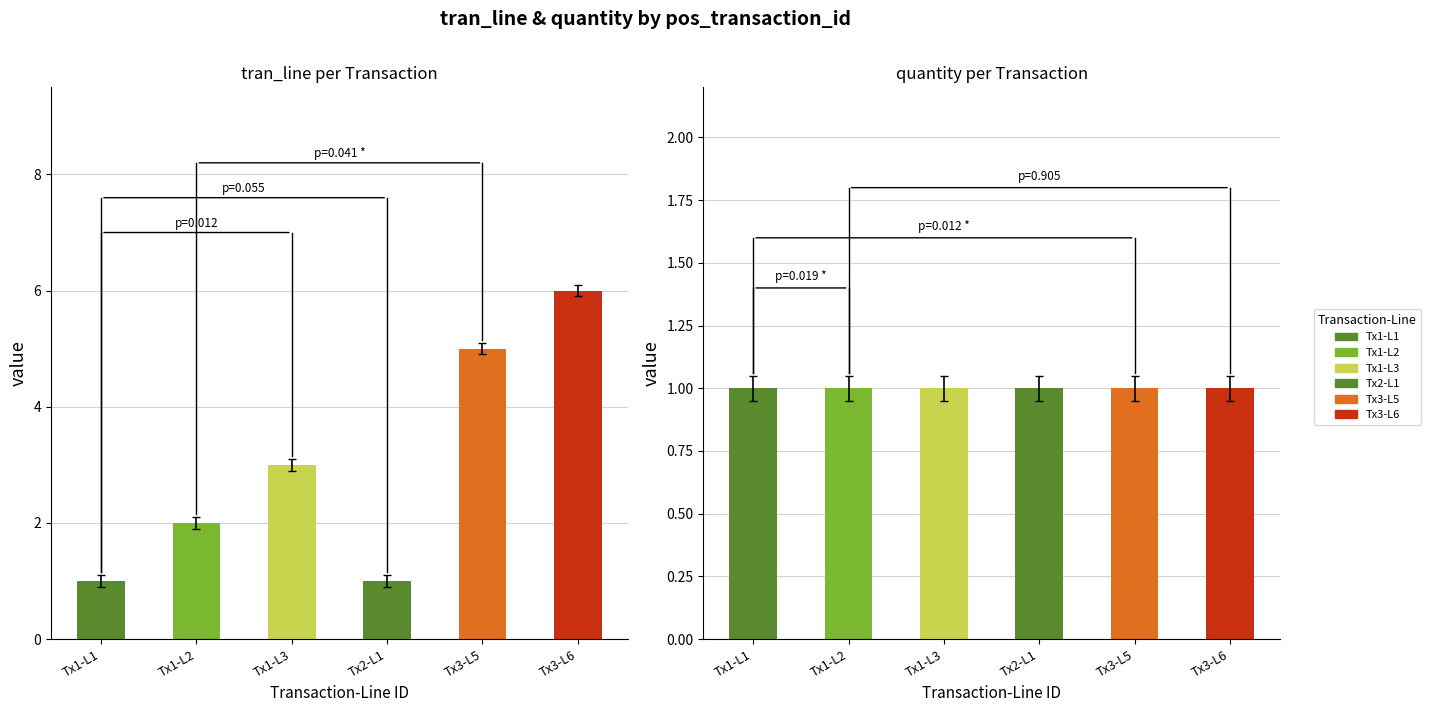

Reading left to right, transcribe all the data shown in this chart.

tran_line: 2718110020691-1=1	2718110020691-2=2	2718110020691-3=3	2719910003451-1=1	2728110024019-5=5	2728110024019-6=6
quantity: 2718110020691-1=1	2718110020691-2=1	2718110020691-3=1	2719910003451-1=1	2728110024019-5=1	2728110024019-6=1